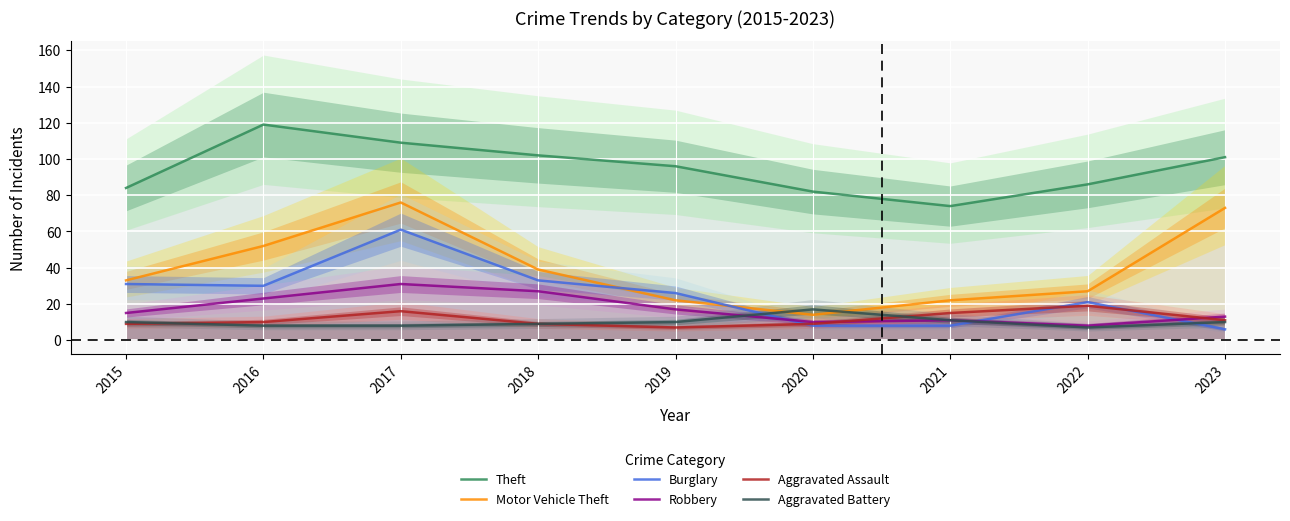

Between 2016 and 2022, which series saw the biggest shift?

Theft